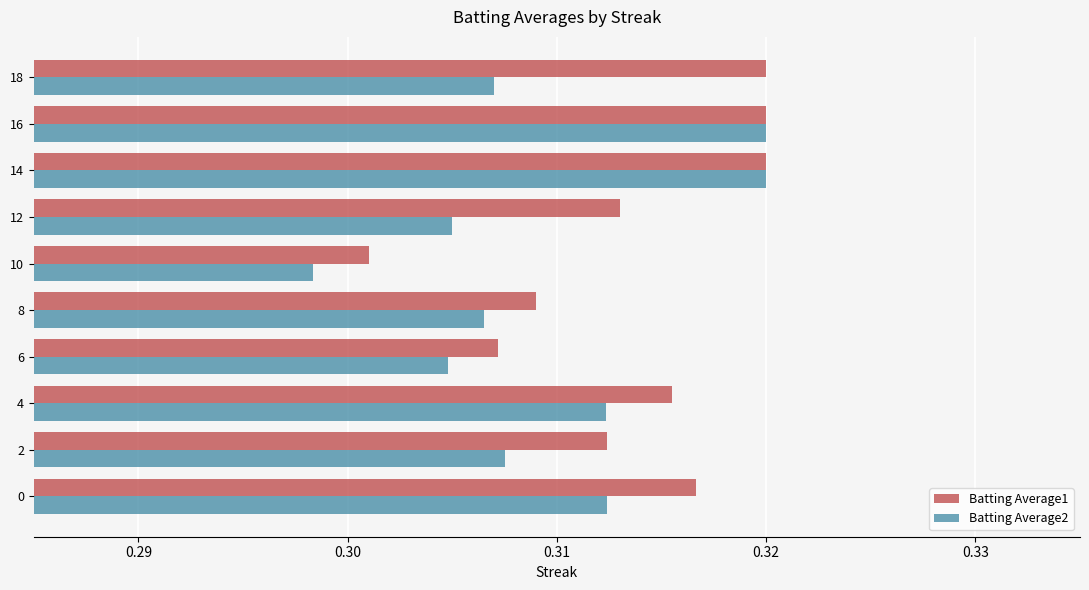

Which category has the lowest value in the Batting Average1 series?

10